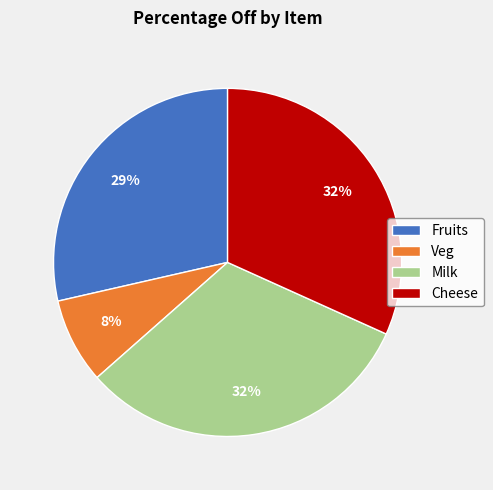

Which slice is the smallest?

Veg